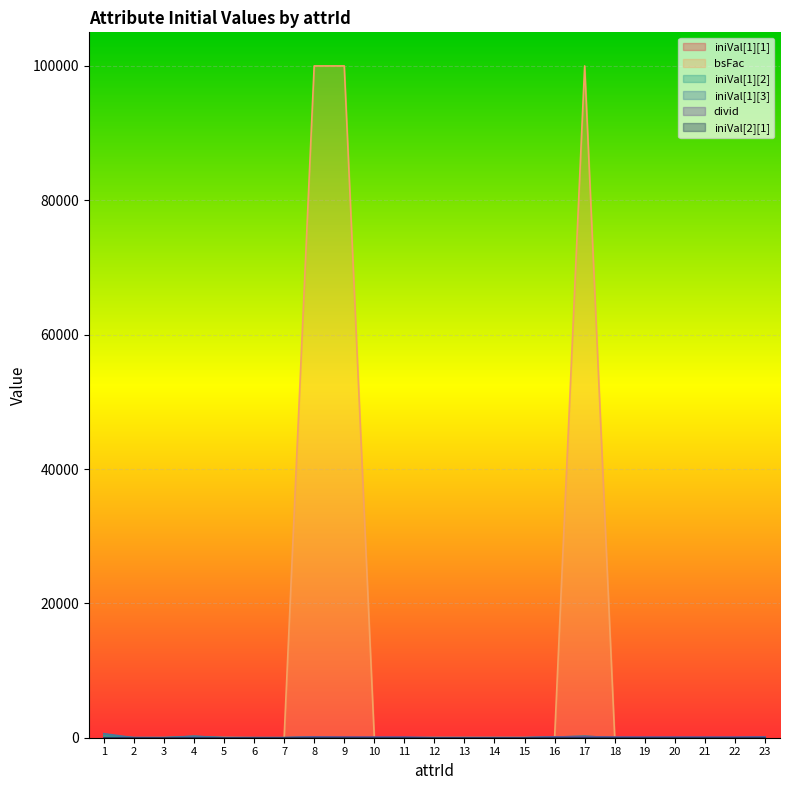

At which category does bsFac reach its first local valley?

2